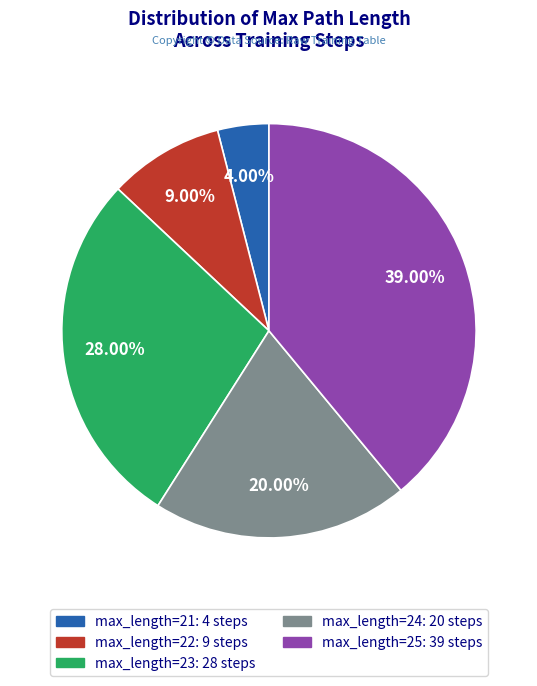

Is there a majority slice in this chart?

No